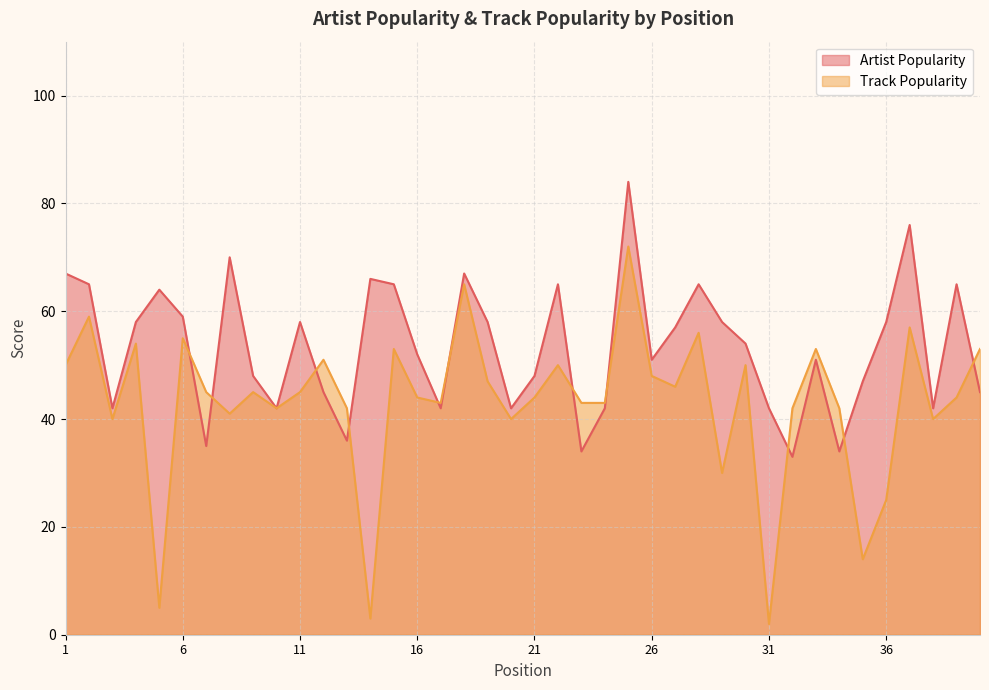

The Track Popularity series shows 43 at 2019. True or false?

True